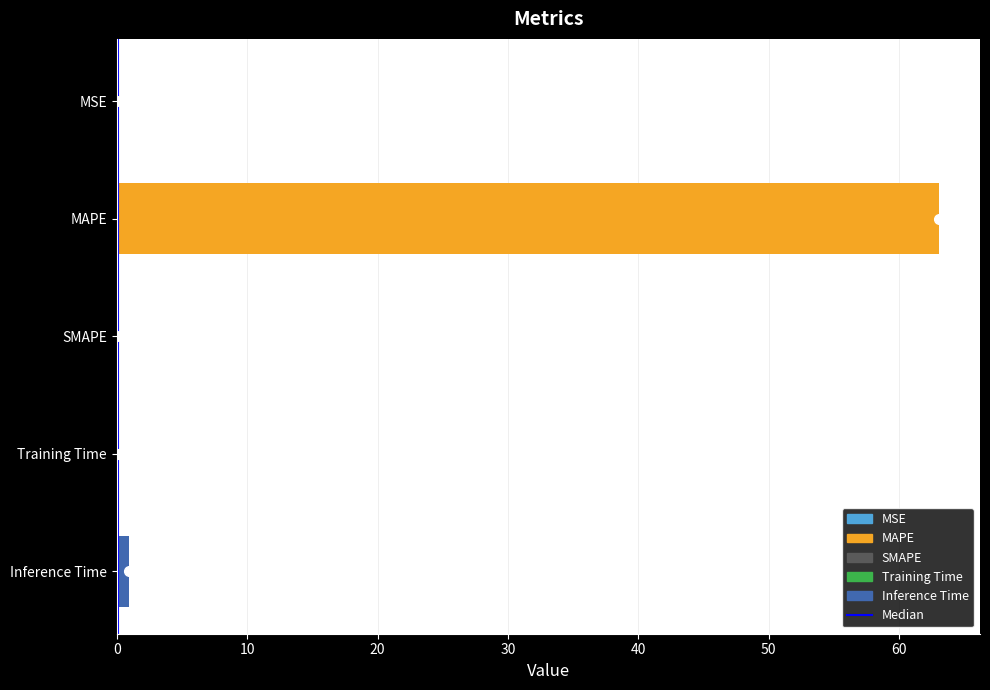

How many series are shown in this chart?

1